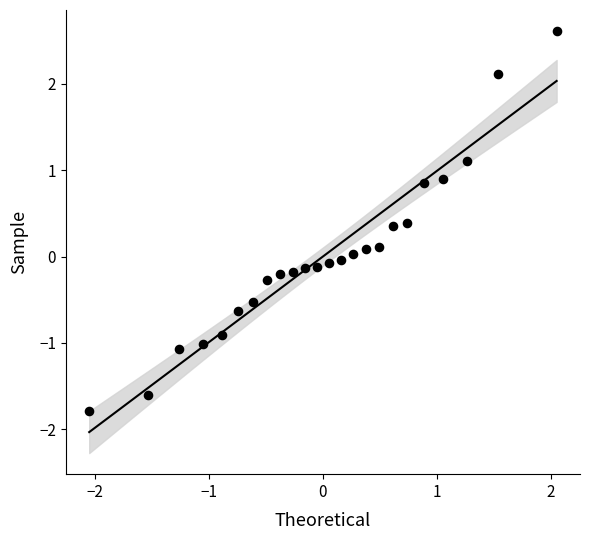

What is the range of X values (max minus min)?

4.1